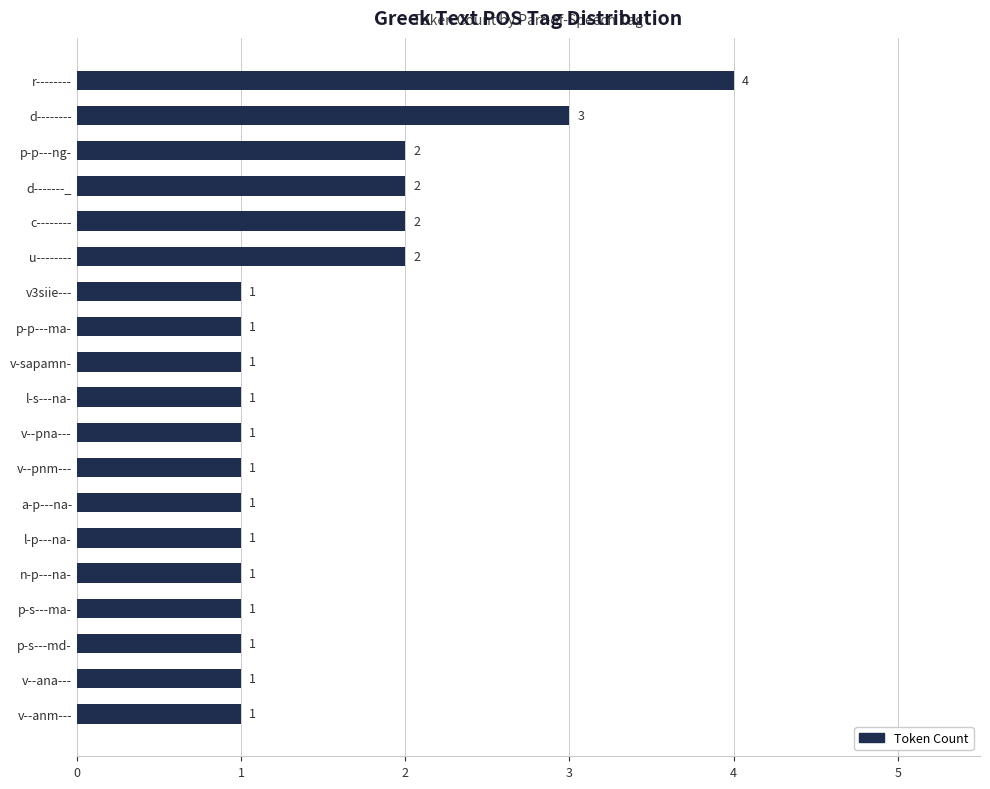

What is the maximum value shown in the chart?

4